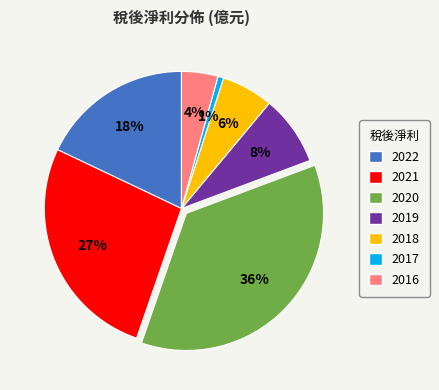

To the nearest percent, what is the difference between the largest and smallest slice percentages?

35%